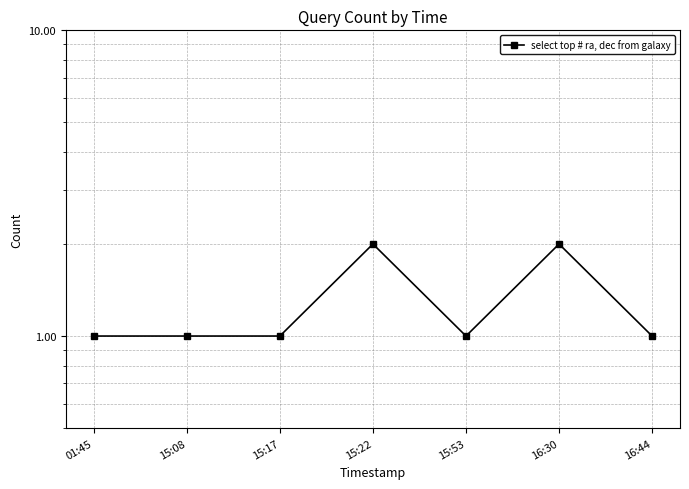

Count the values in the range 1 to 2.

7